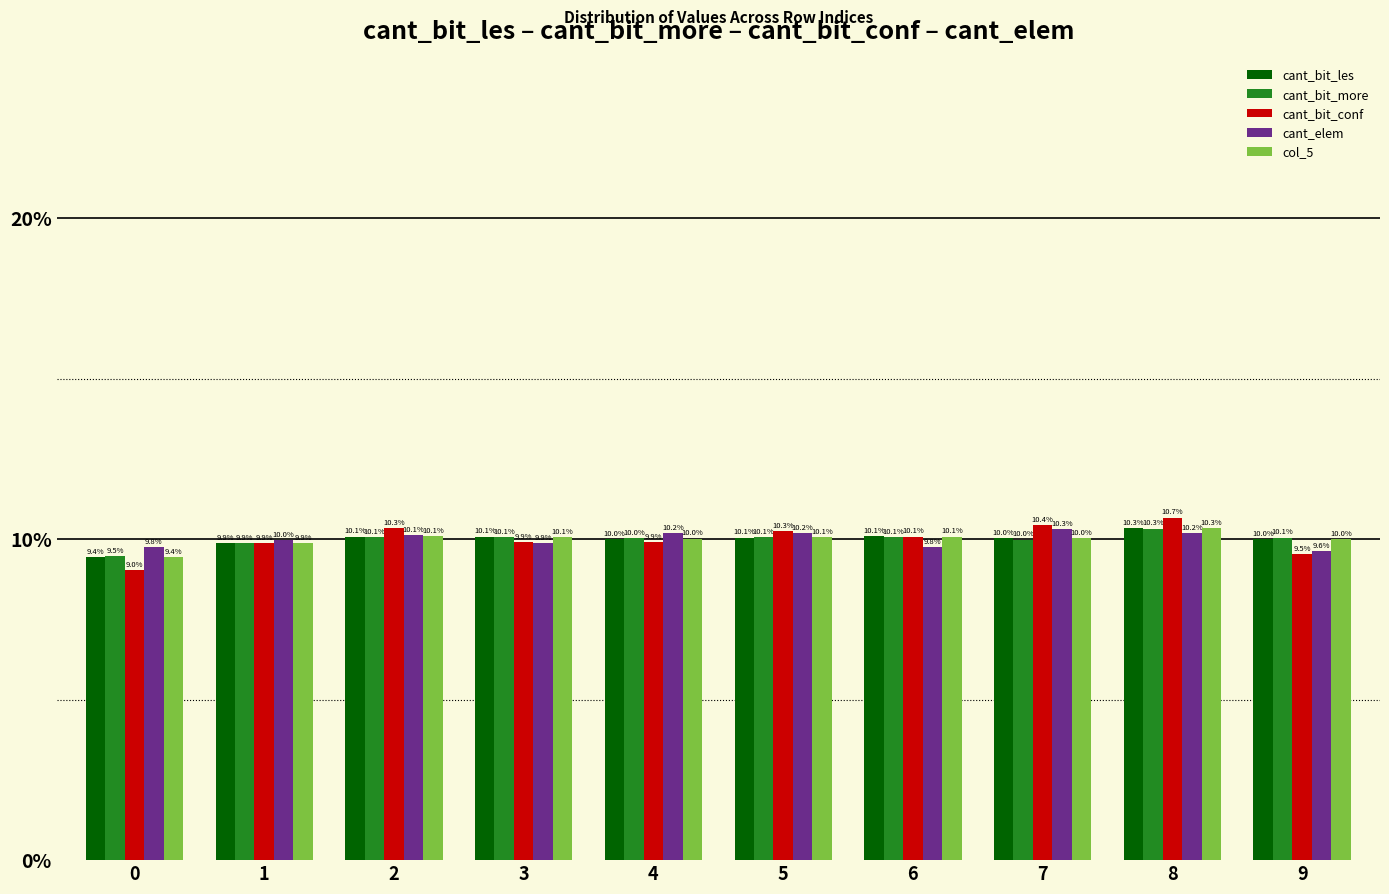

Is it true that cant_bit_more equals 14.2 at 3?

False